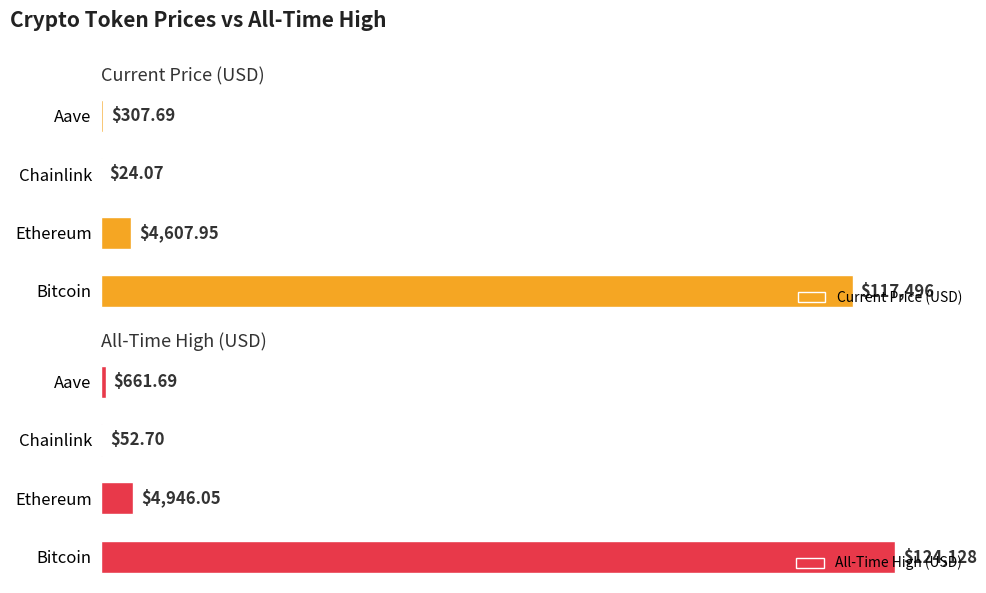

Is it true that Current Price (USD) equals 147.7 at Bitcoin?

False